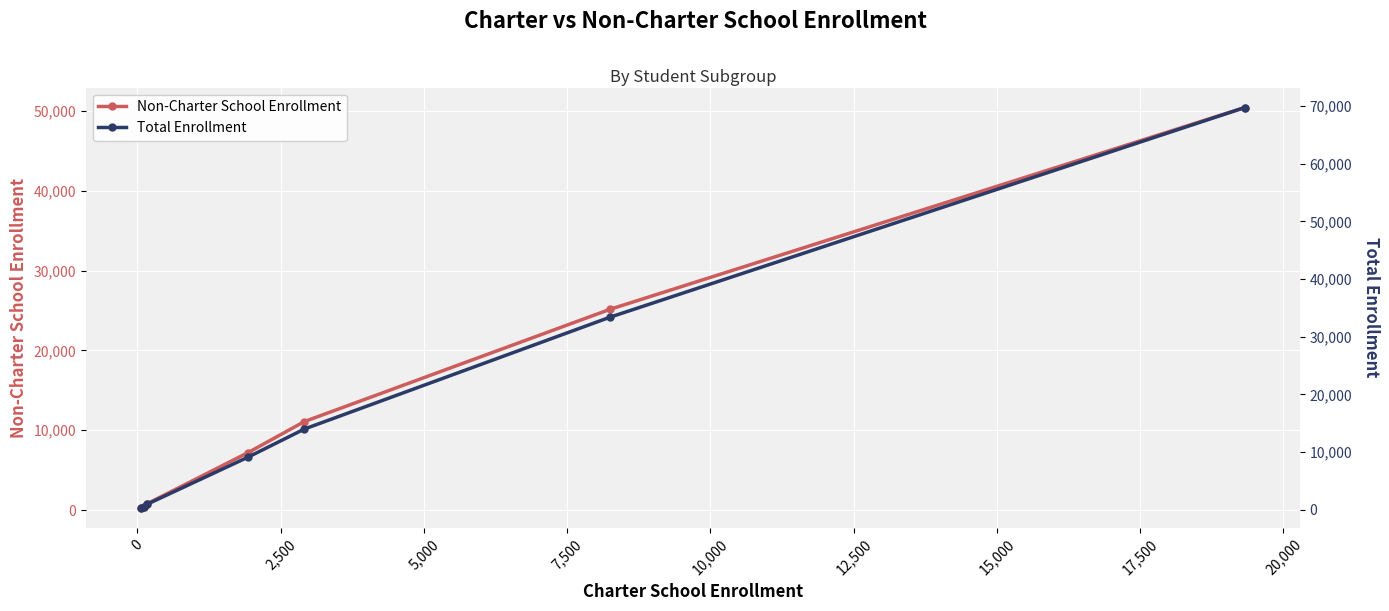

Count the number of categories in the chart.

7